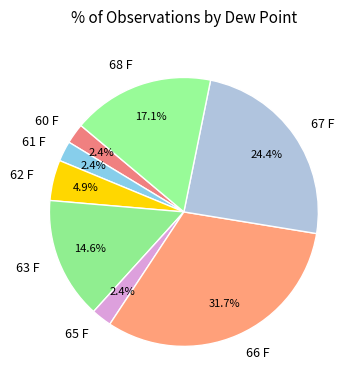

Count the number of slices in the pie.

8